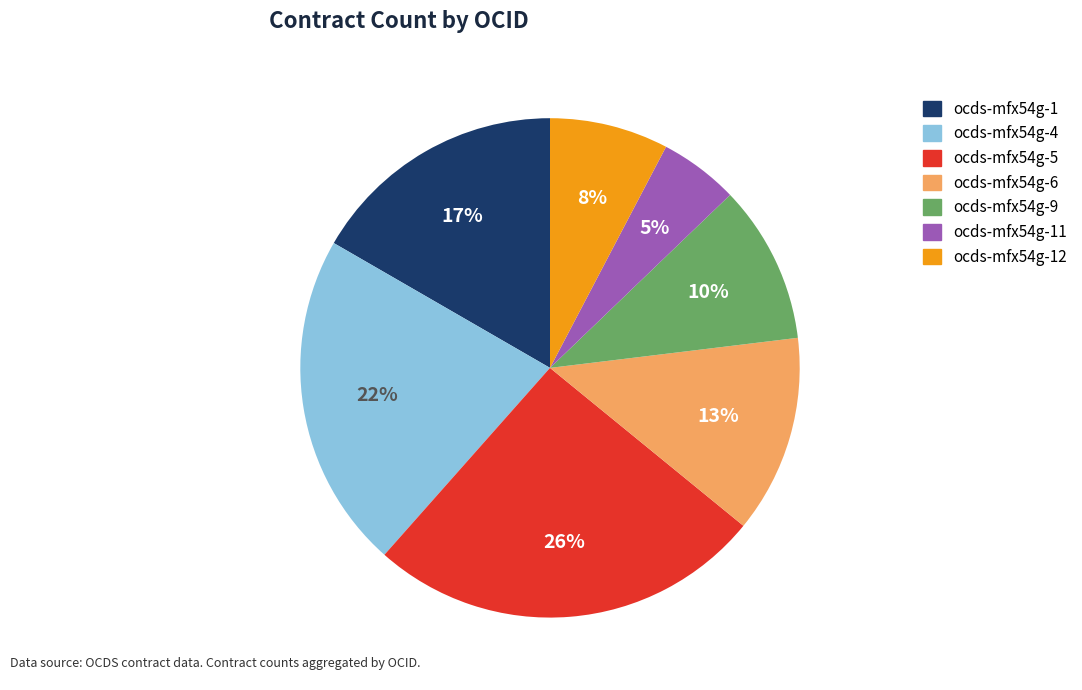

Does any single category account for the majority?

No